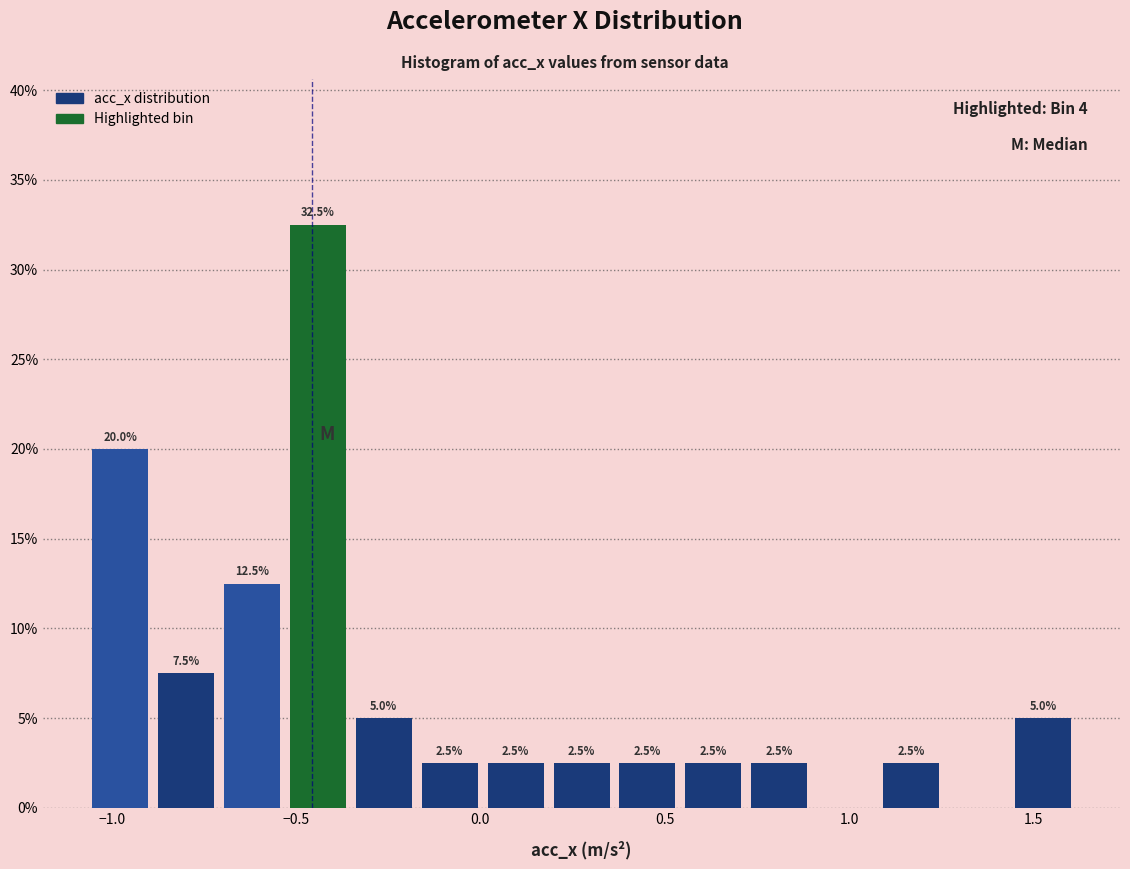

Around what value on the x-axis is the tallest bar? Give the approximate position of its centre, as read against the axis.

-0.45